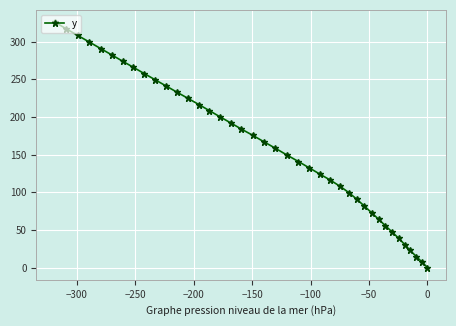

How many lines are shown in the chart?

1